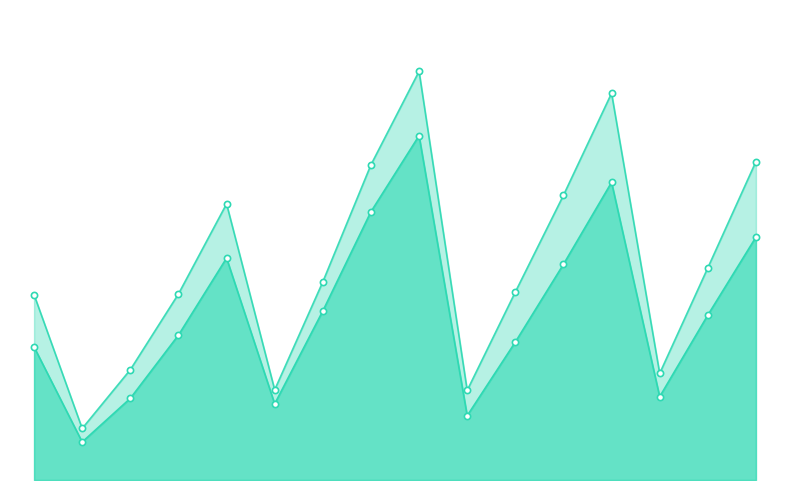

Which series has the largest total across all categories?

Net sales